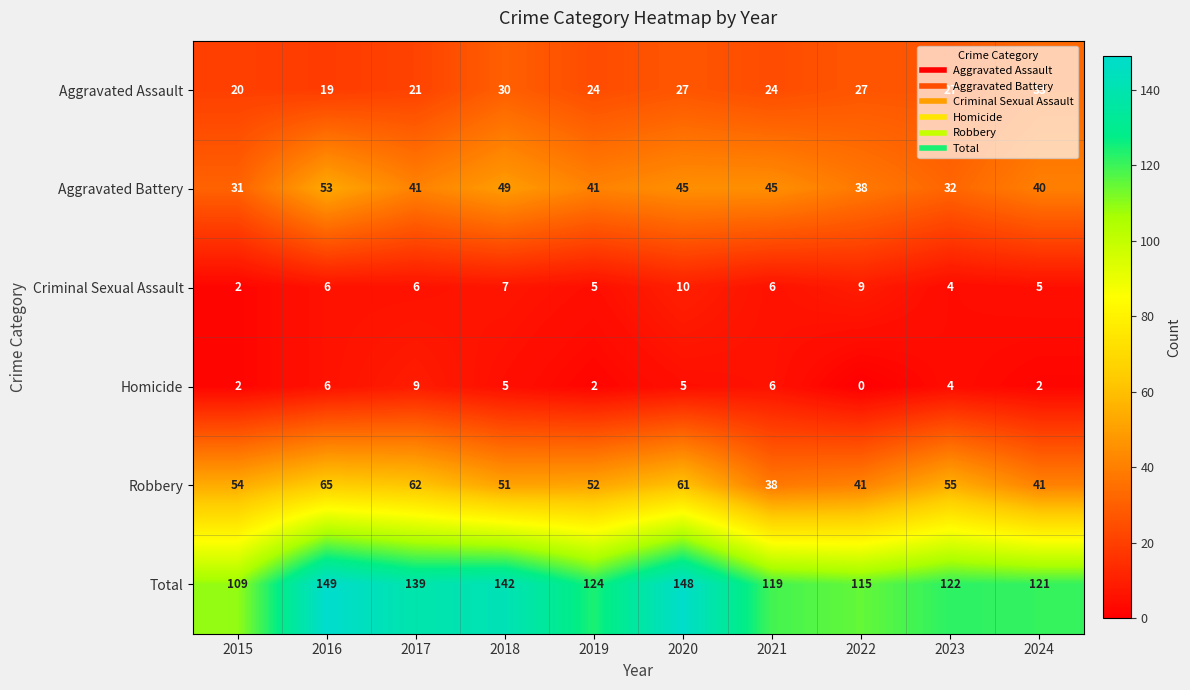

Rank the series by their maximum value, from lowest to highest.

Homicide, Criminal Sexual Assault, Aggravated Assault, Aggravated Battery, Robbery, Total